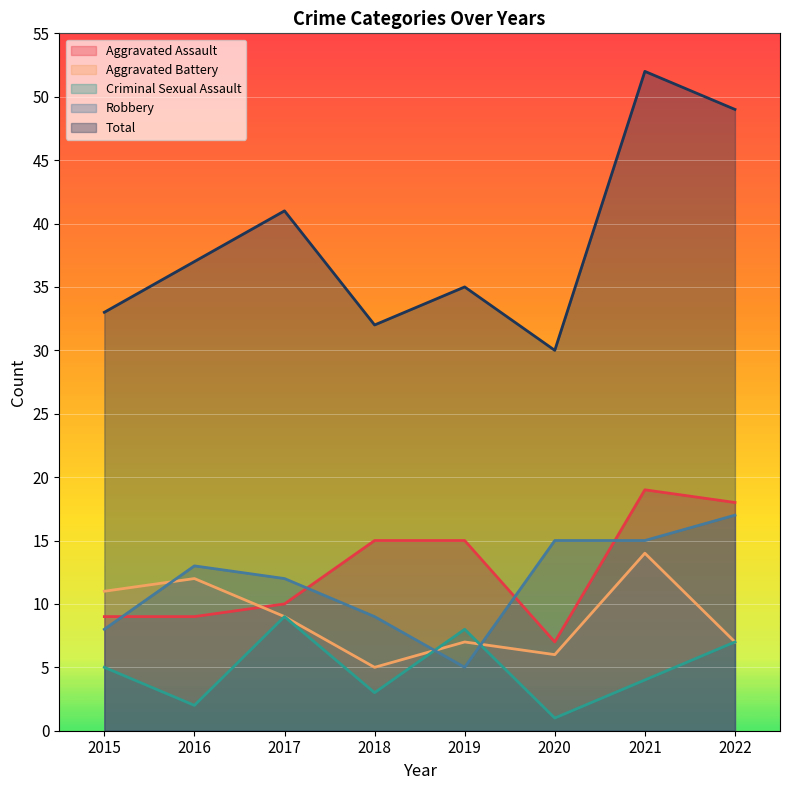

Rank the series by their maximum value, from highest to lowest.

Total, Aggravated Assault, Robbery, Aggravated Battery, Criminal Sexual Assault